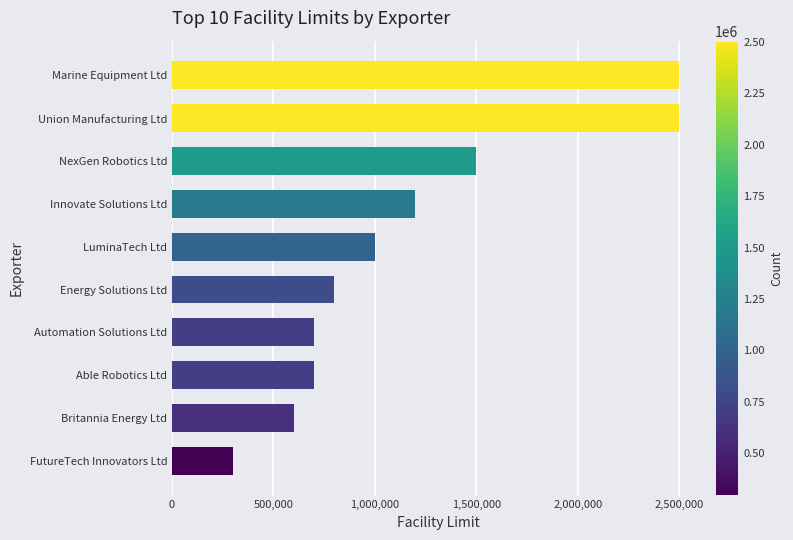

True or false: the data shows 800000 at Energy Solutions Ltd.

True